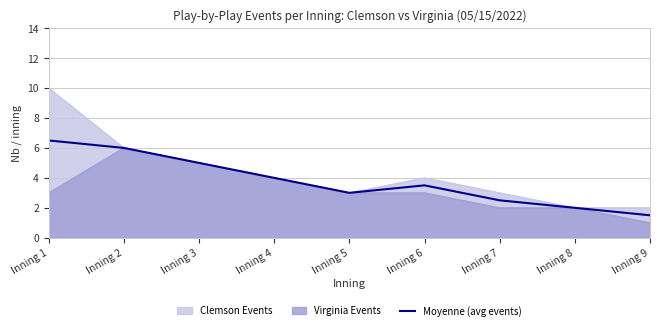

What is the maximum value shown in the chart?

10.0